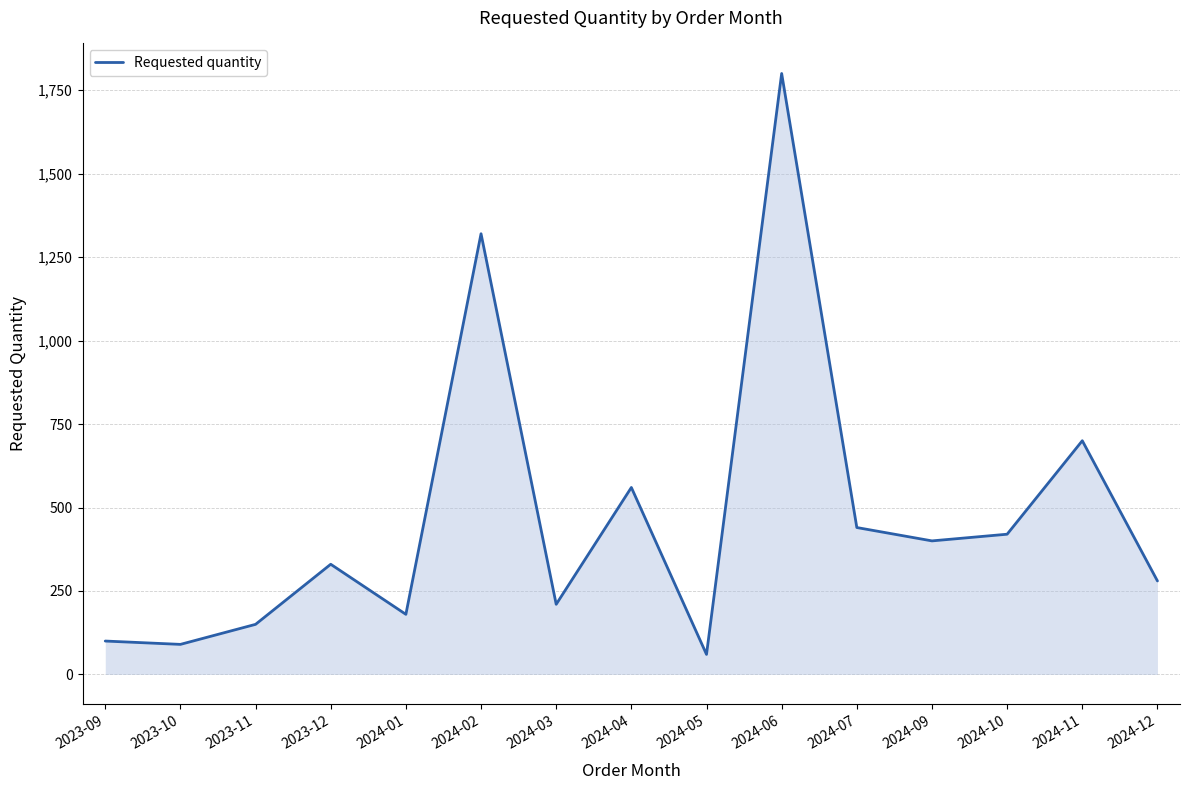

Reading right to left, what are all the values shown in this chart?

2024-12=280	2024-11=700	2024-10=420	2024-09=400	2024-07=440	2024-06=1800	2024-05=60	2024-04=560	2024-03=210	2024-02=1320	2024-01=180	2023-12=330	2023-11=150	2023-10=90	2023-09=100